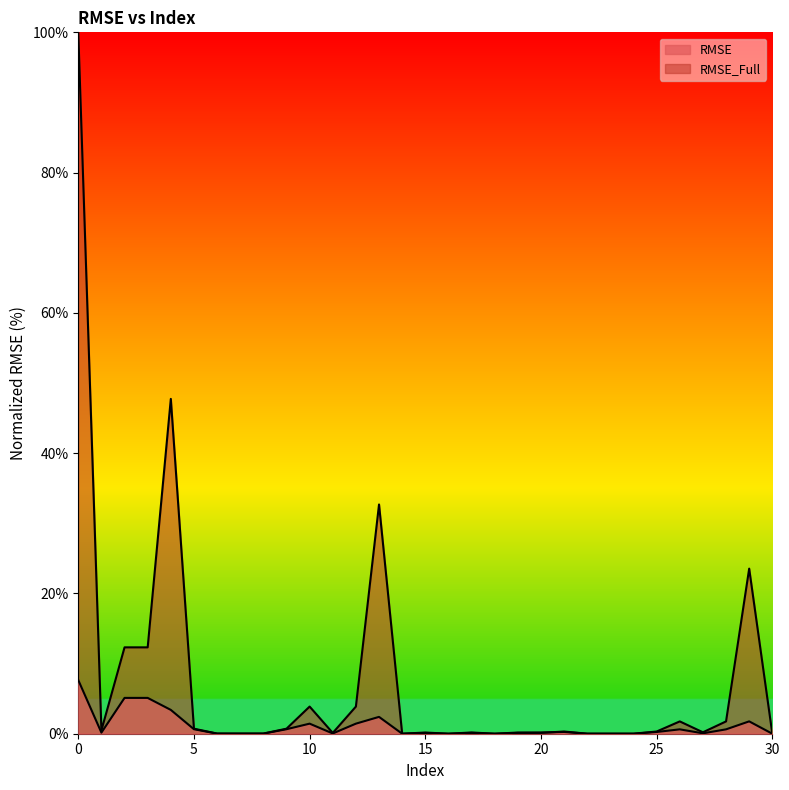

Where is the first local minimum for RMSE_Full?

1